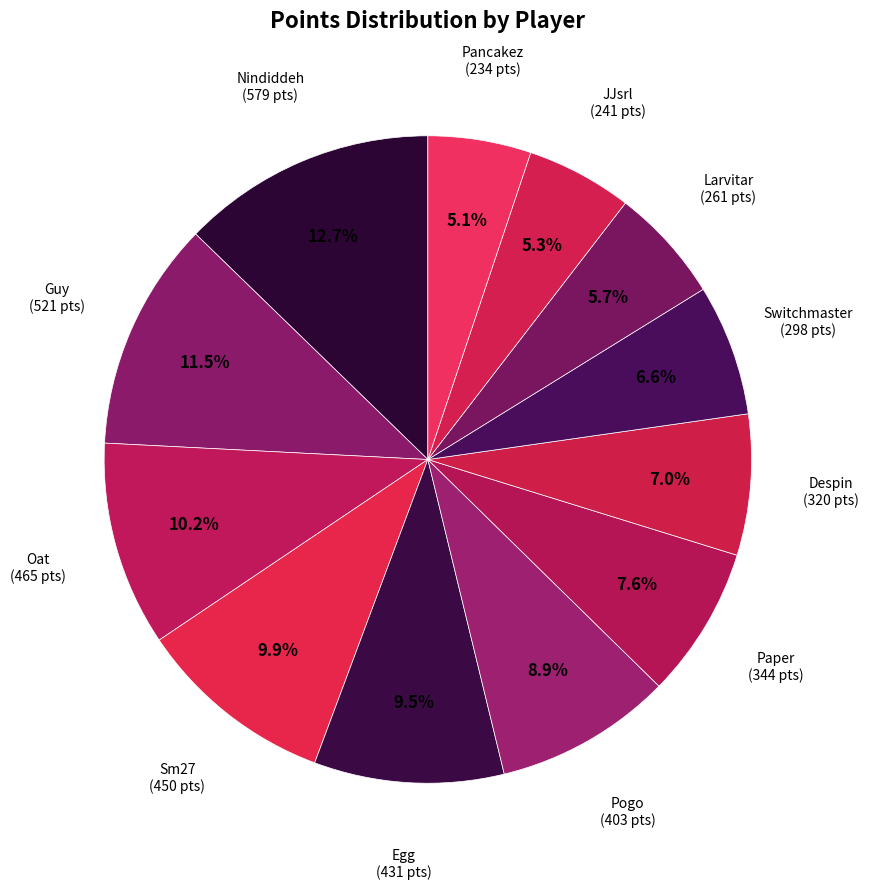

Is there a majority slice in this chart?

No